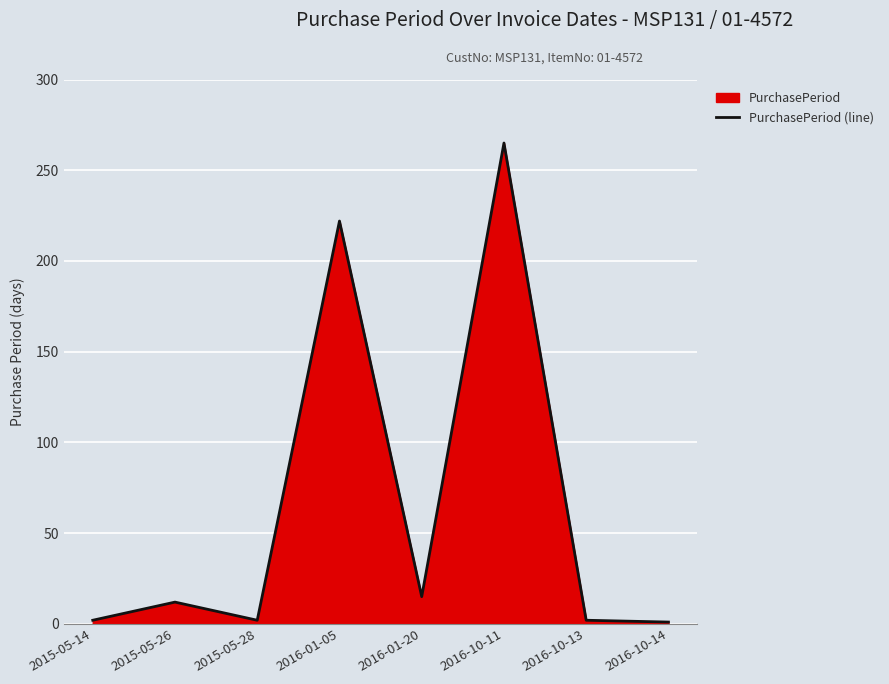

What is the label of the 5th point from the left?

2016-01-20